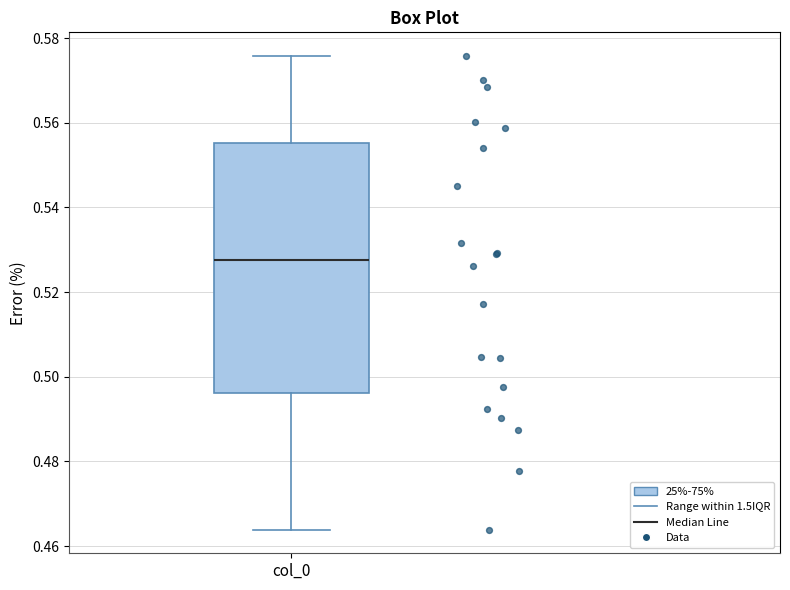

Where is the upper edge of the box for col_0 on the y-axis? The values are not printed on the chart, so give them approximately, as read against the axis.

0.556